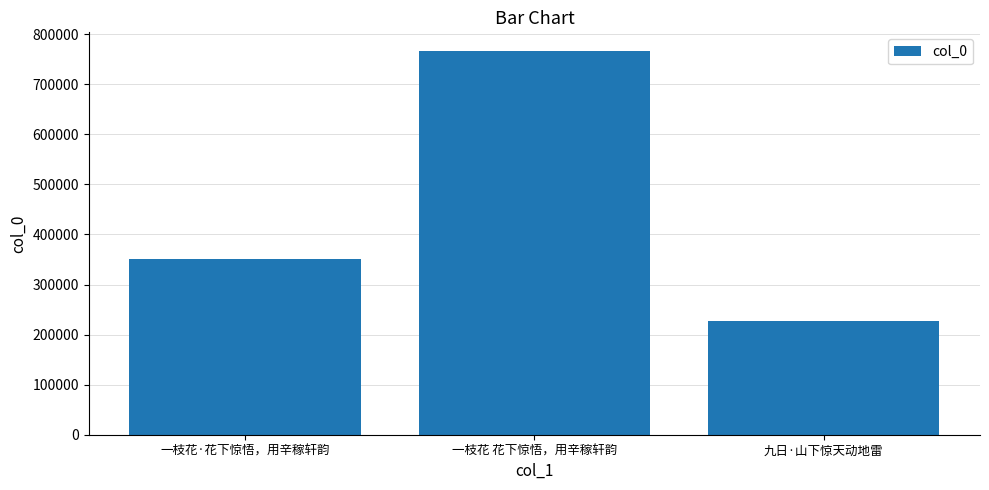

Are the bars grouped side by side (vs. stacked)?

No